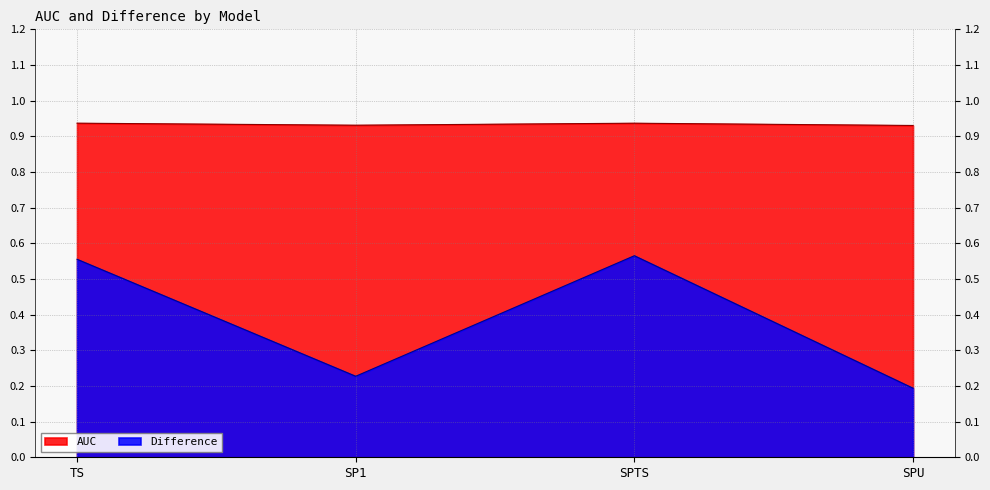

What are all the series names shown in the legend?

AUC, Difference